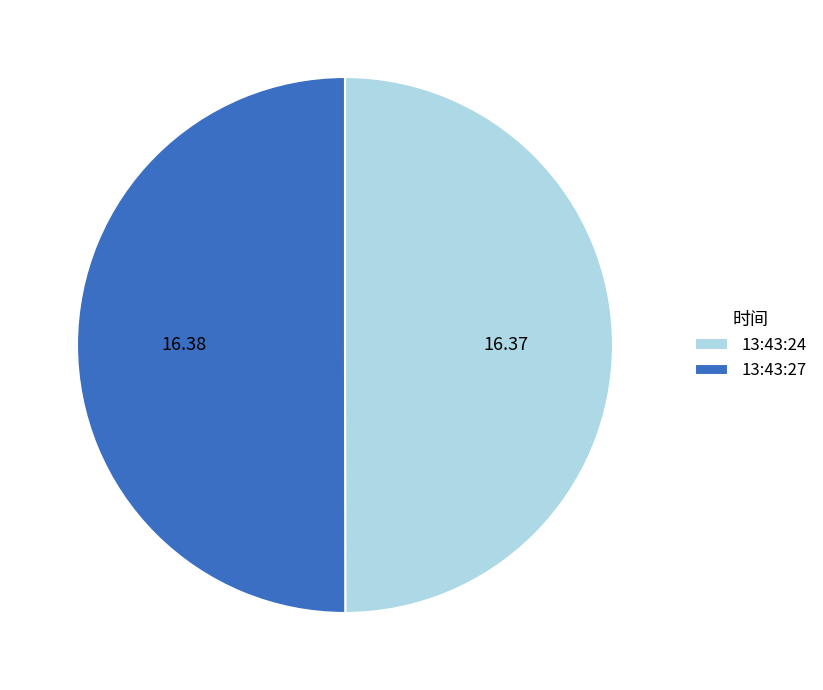

What is the ratio of the value at 13:43:27 to the value at 13:43:24?

1.0